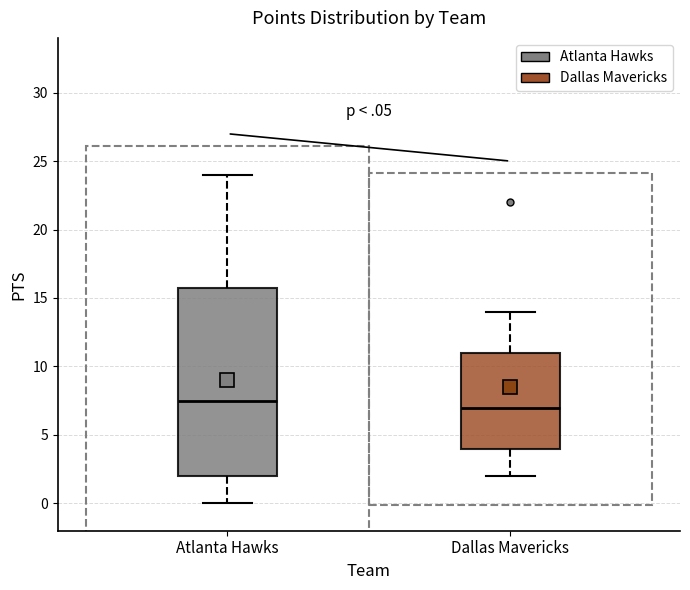

Reading left to right, transcribe this box plot: for each box, give where its median line is, the range the box spans, and where its two whiskers end, as read against the y-axis. The values are not printed on the chart, so give them approximately, as read against the axis.

Atlanta Hawks: median 7.5, box 2.0 to 16.0, whiskers 0.0 to 24.0
Dallas Mavericks: median 7.0, box 4.0 to 11.0, whiskers 2.0 to 14.0